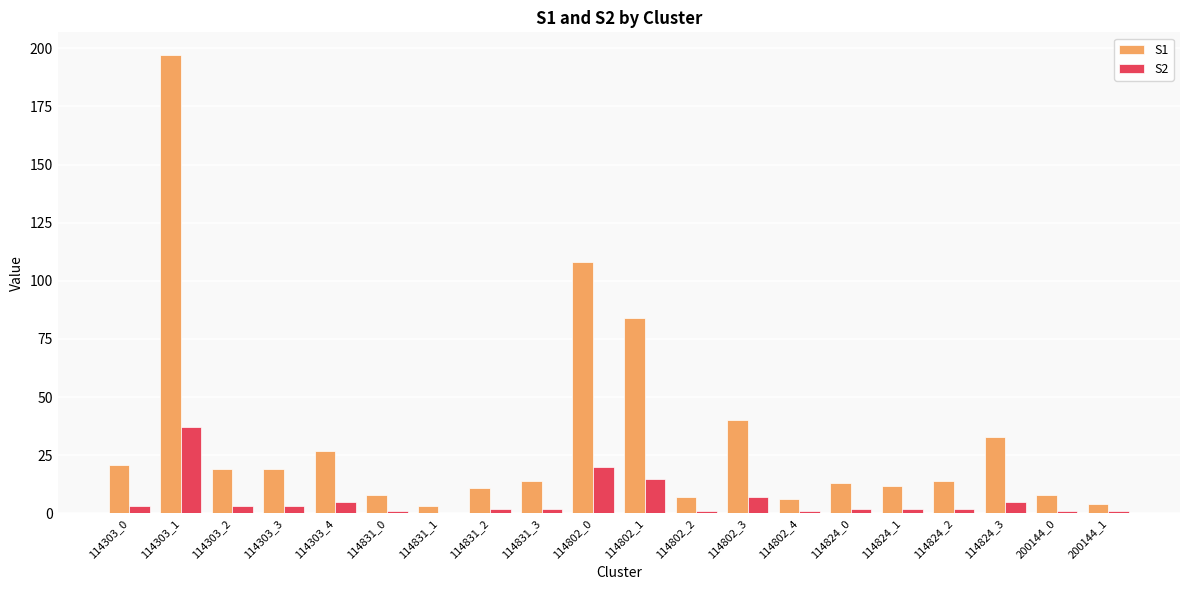

Which category has the highest value in the S2 series?

114303_1